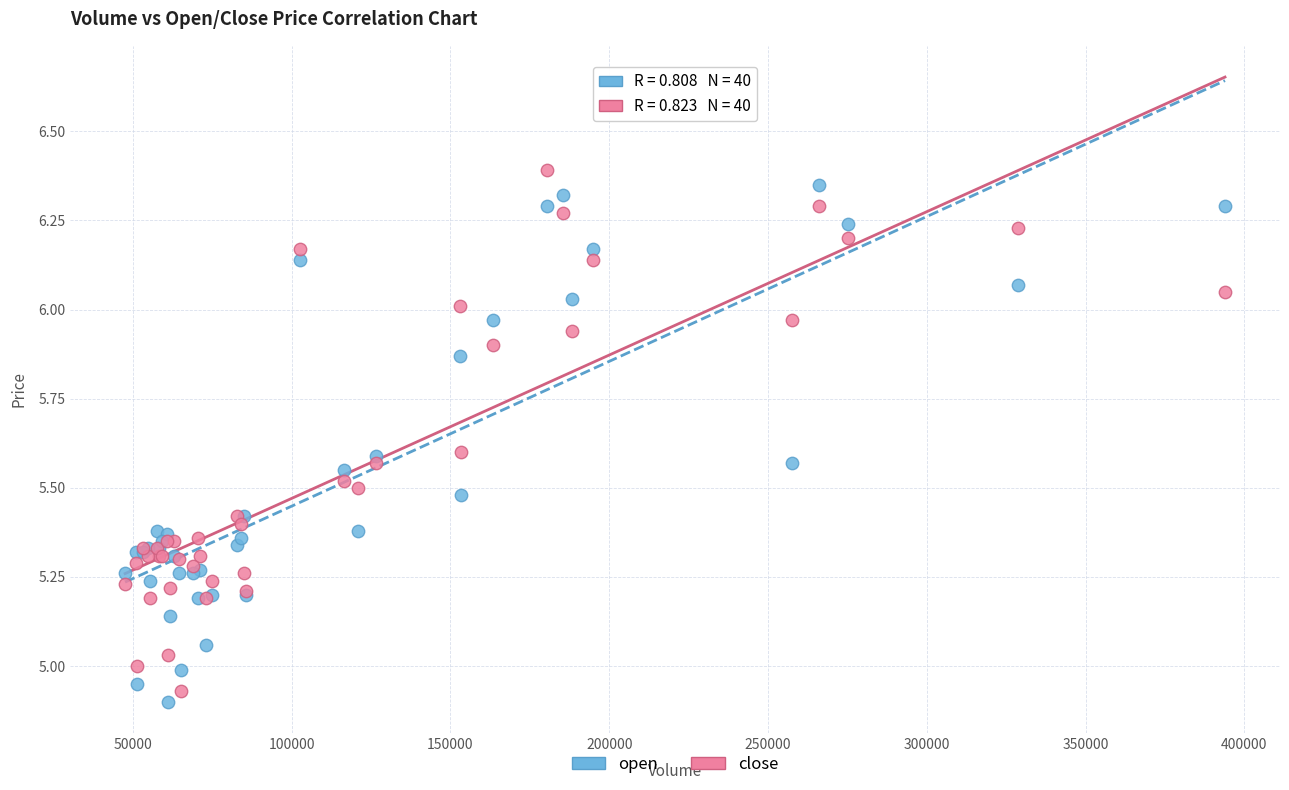

Which series contains the highest Y value?

close